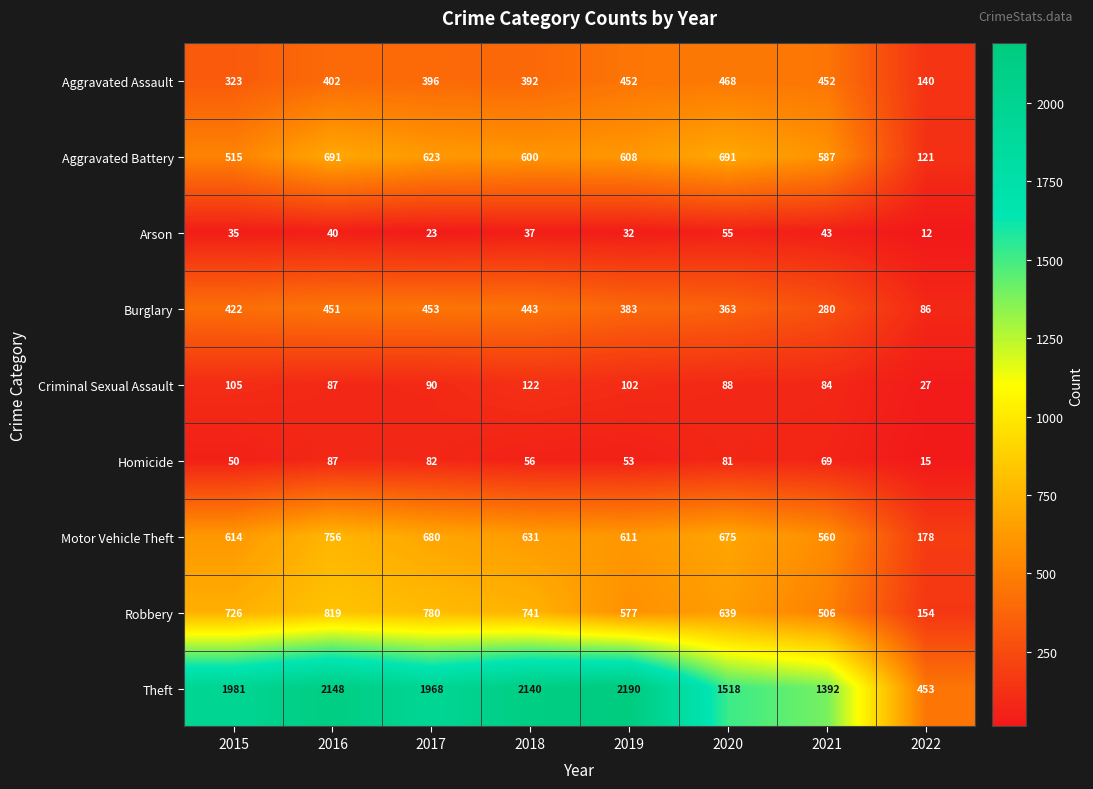

What is the greatest value displayed?

2190